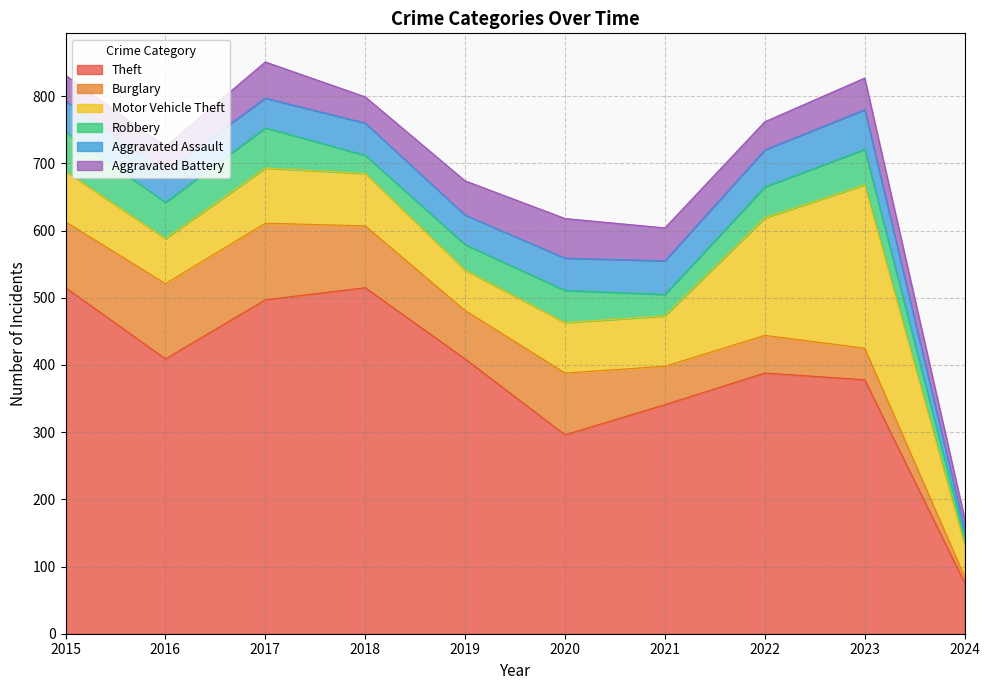

At 2019, list the series in order from largest to smallest.

Theft, Burglary, Motor Vehicle Theft, Aggravated Battery, Aggravated Assault, Robbery